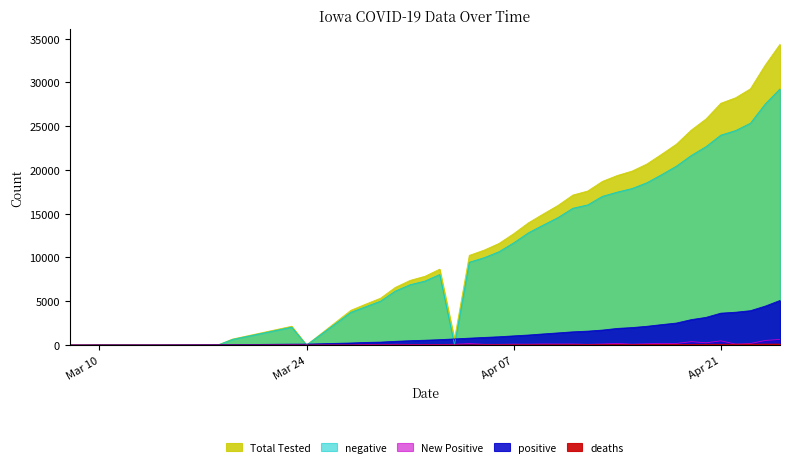

What is the sum of the positive values at 2020-03-14 and 2020-04-01?

567